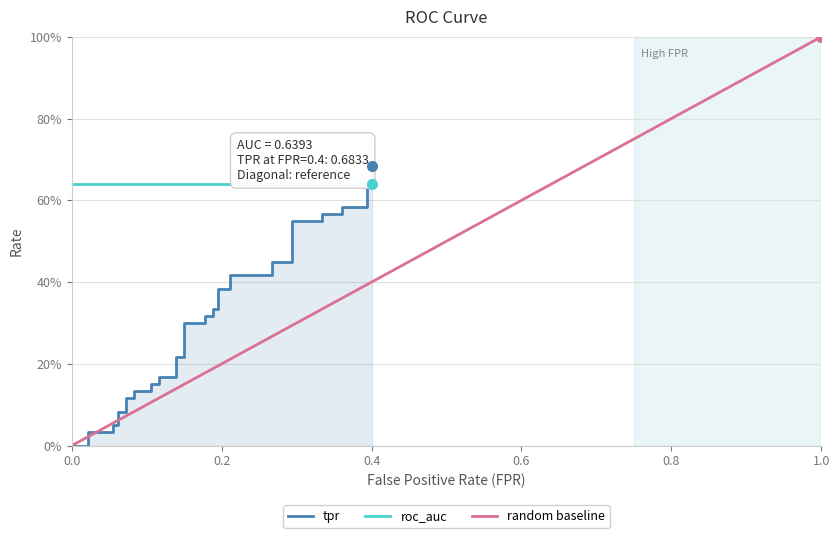

True or false: there are more than 0 points higher than both neighbors.

False